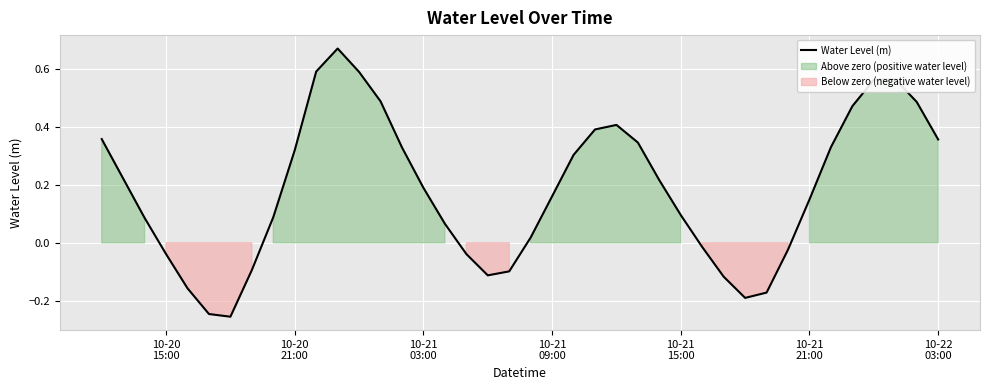

Reading left to right, transcribe all the data shown in this chart.

0.4	0.2	0.1	-0.0	-0.2	-0.2	-0.3	-0.1	0.1	0.3	0.6	0.7	0.6	0.5	0.3	0.2	0.1	-0.0	-0.1	-0.1	0.0	0.2	0.3	0.4	0.4	0.3	0.2	0.1	-0.0	-0.1	-0.2	-0.2	-0.0	0.2	0.3	0.5	0.6	0.6	0.5	0.4